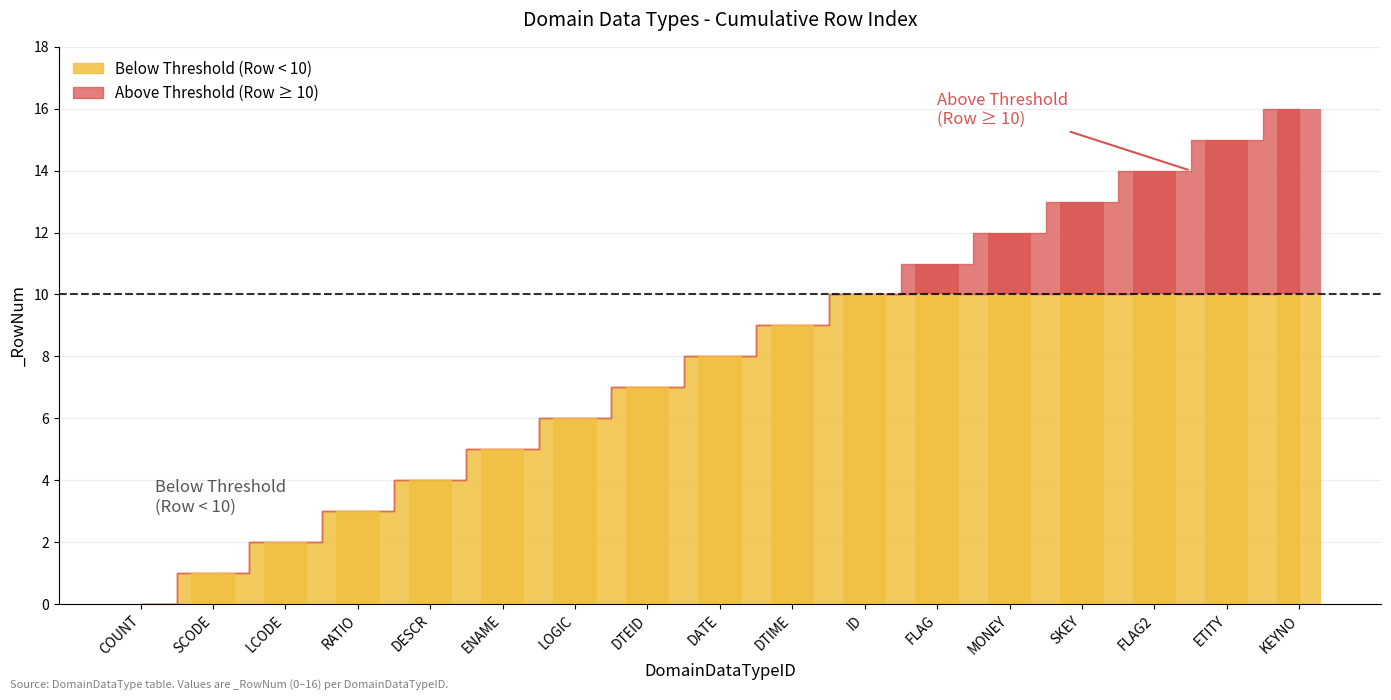

Does the chart contain stacked bars?

No